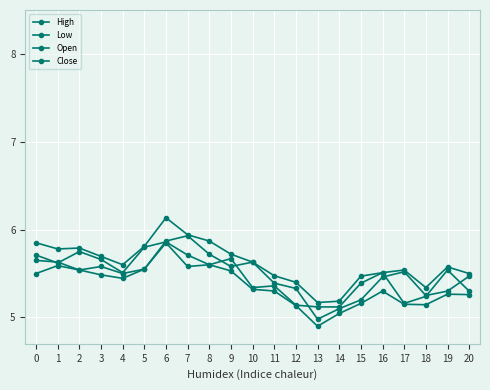

How many values in the Open series are below 5?

1